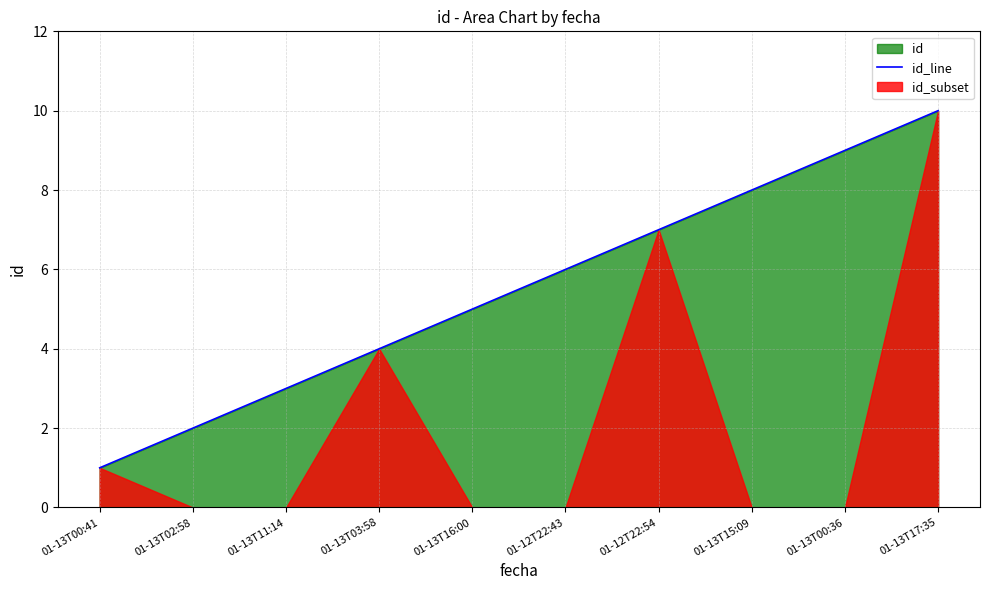

What is the change in value from 01-13T02:58 to 01-13T17:35?

+8